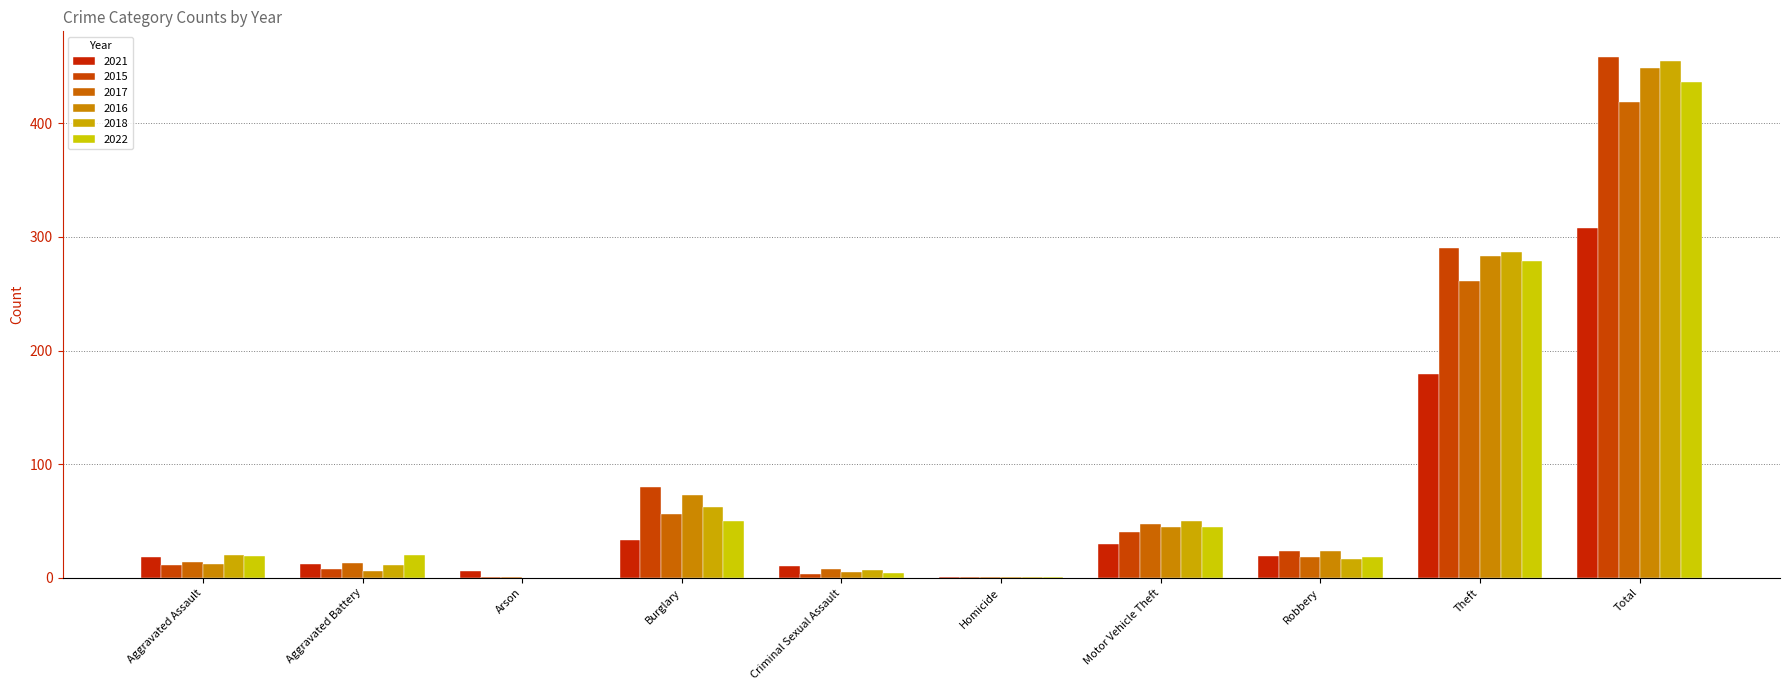

What is the average value of the 2016 series?

90